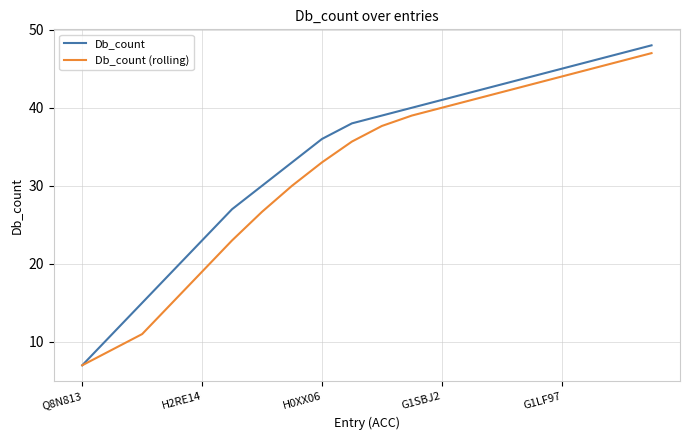

How many values in the Db_count (rolling) series exceed 37?

10